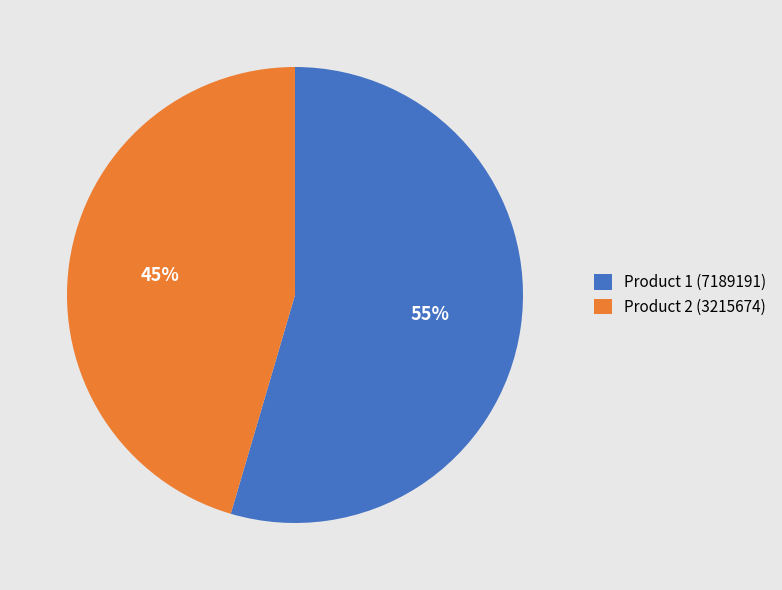

Is the sum of Product 2 (3215674) and Product 1 (7189191) greater than half?

Yes